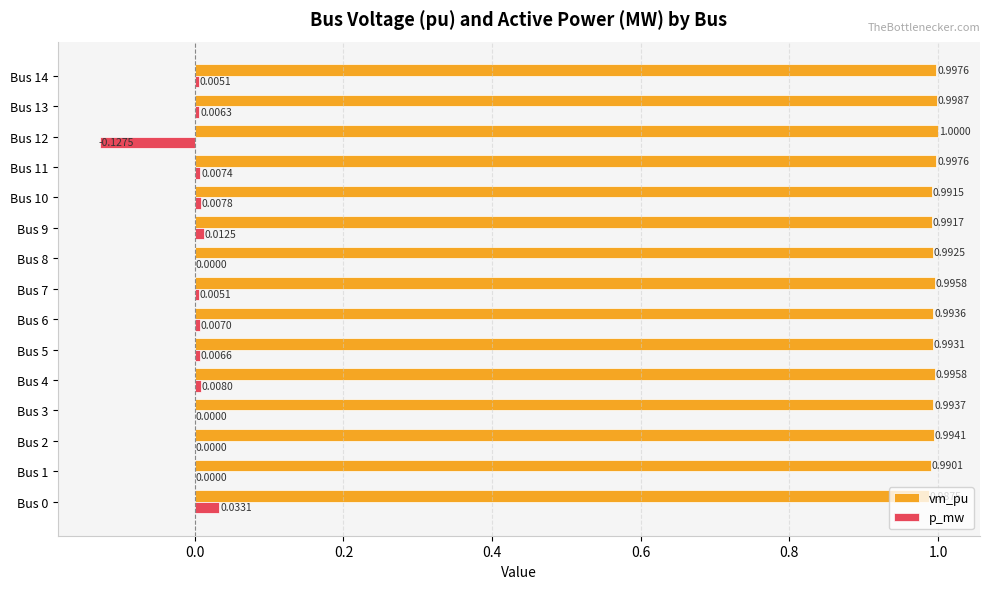

Is the value of p_mw at Bus 13 greater than the value of vm_pu at Bus 8?

No